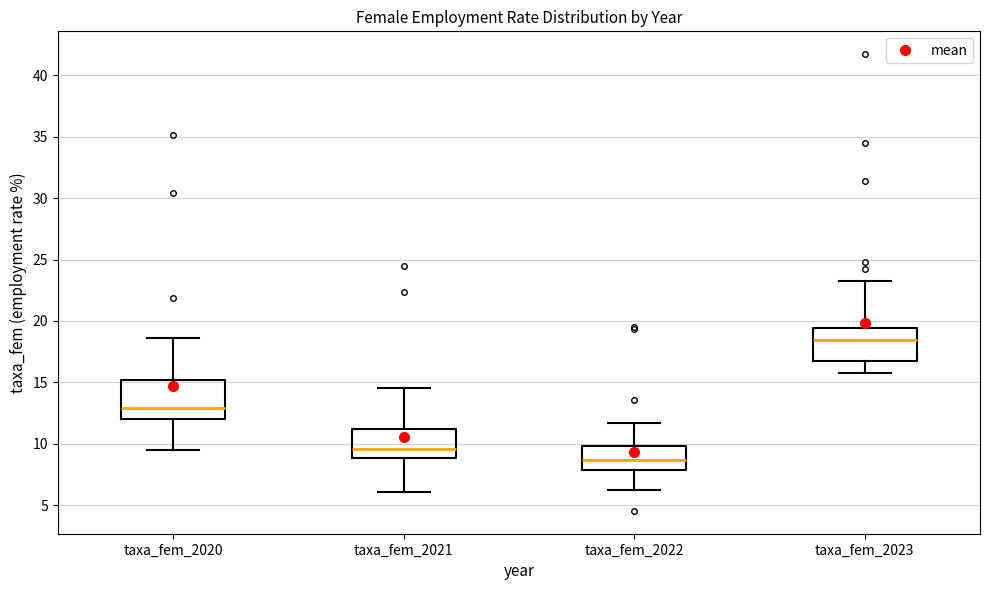

Reading left to right, read every box against the y-axis: the position of its median line, the range the box covers, and the ends of its whiskers. The values are not printed on the chart, so give them approximately, as read against the axis.

taxa_fem_2020: median 13.0, box 12.0 to 15.0, whiskers 9.5 to 18.5
taxa_fem_2021: median 9.5, box 9.0 to 11.0, whiskers 6.0 to 14.5
taxa_fem_2022: median 8.5, box 8.0 to 10.0, whiskers 6.0 to 11.5
taxa_fem_2023: median 18.5, box 17.0 to 19.5, whiskers 16.0 to 23.5